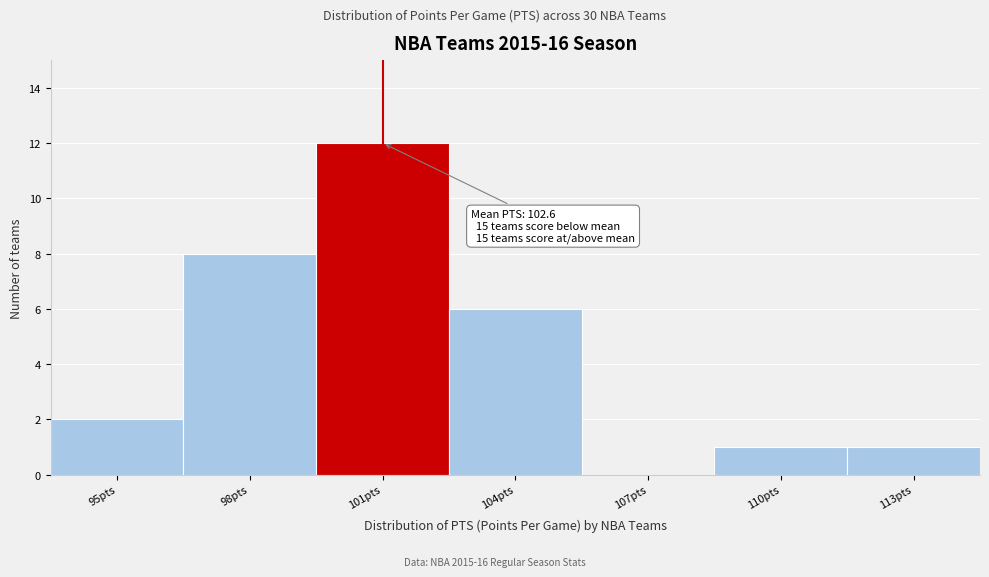

Reading left to right, what are all the values shown in this chart?

95pts=2	98pts=8	101pts=12	104pts=6	107pts=0	110pts=1	113pts=1